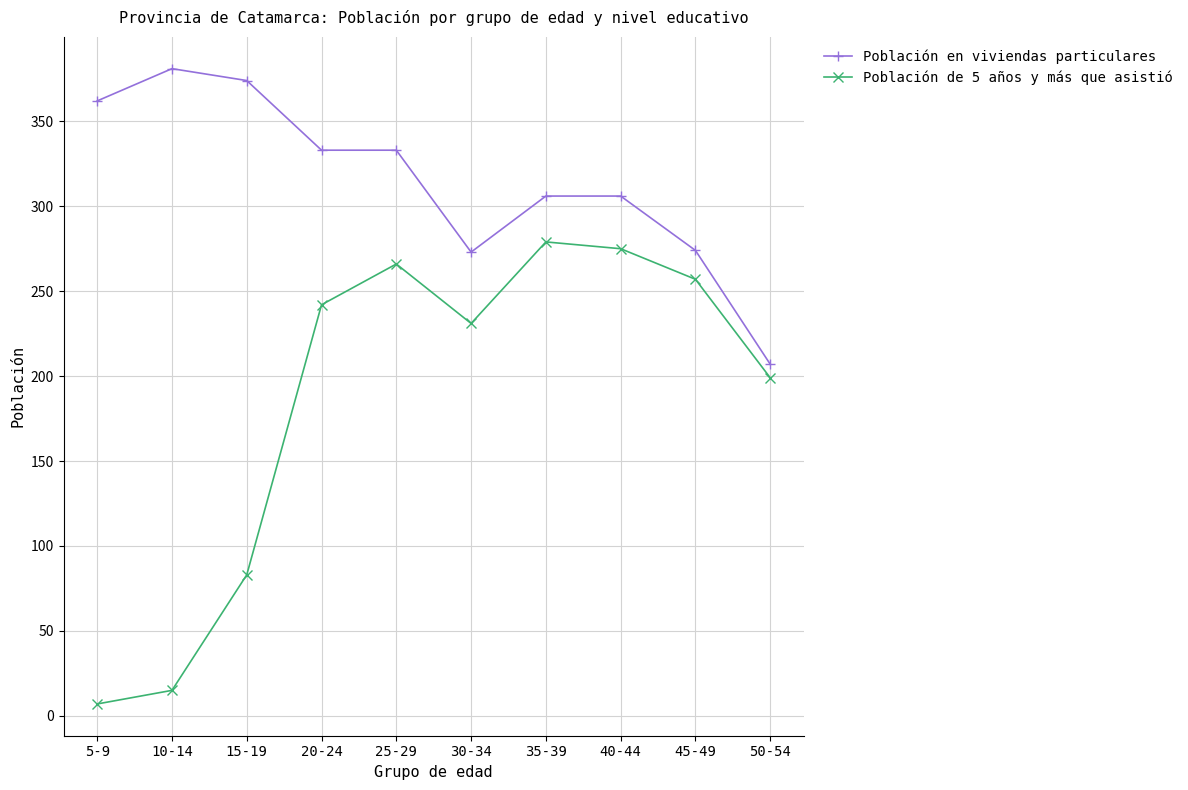

Which series has the largest range (max minus min)?

Población de 5 años y más que asistió